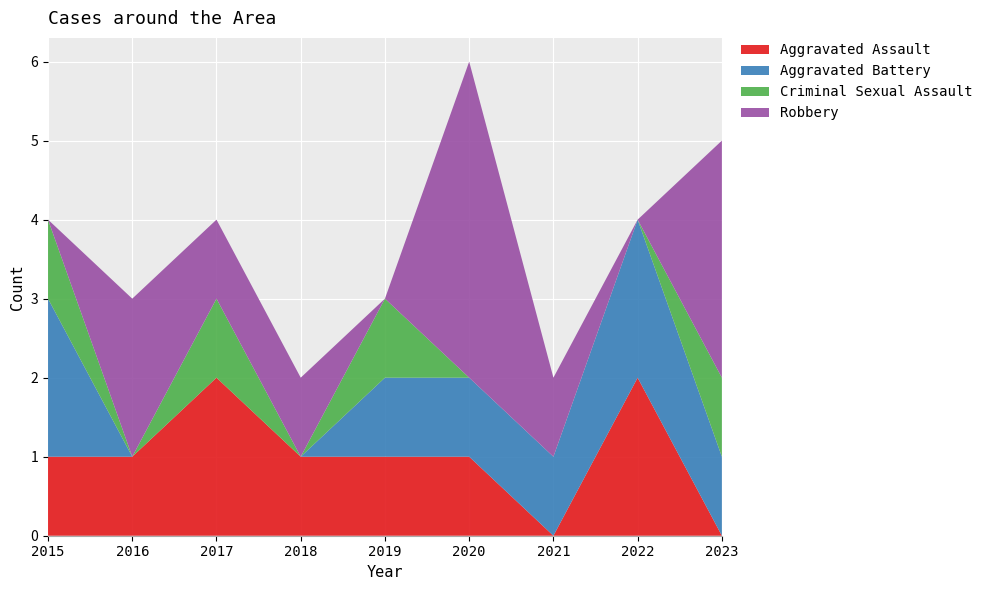

Reading right to left, list all the values displayed in this chart.

Aggravated Assault: 0	2	0	1	1	1	2	1	1
Aggravated Battery: 1	2	1	1	1	0	0	0	2
Criminal Sexual Assault: 1	0	0	0	1	0	1	0	1
Robbery: 3	0	1	4	0	1	1	2	0